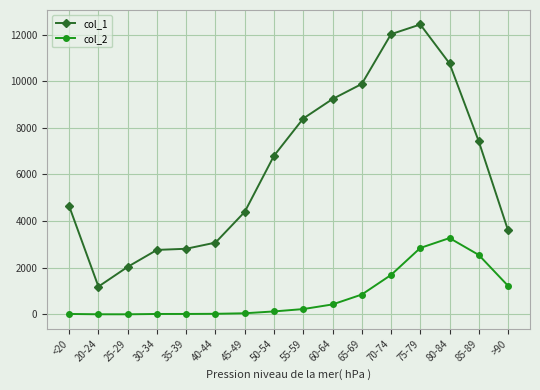

What is the value of the col_1 point at the 7th from the left?

4396